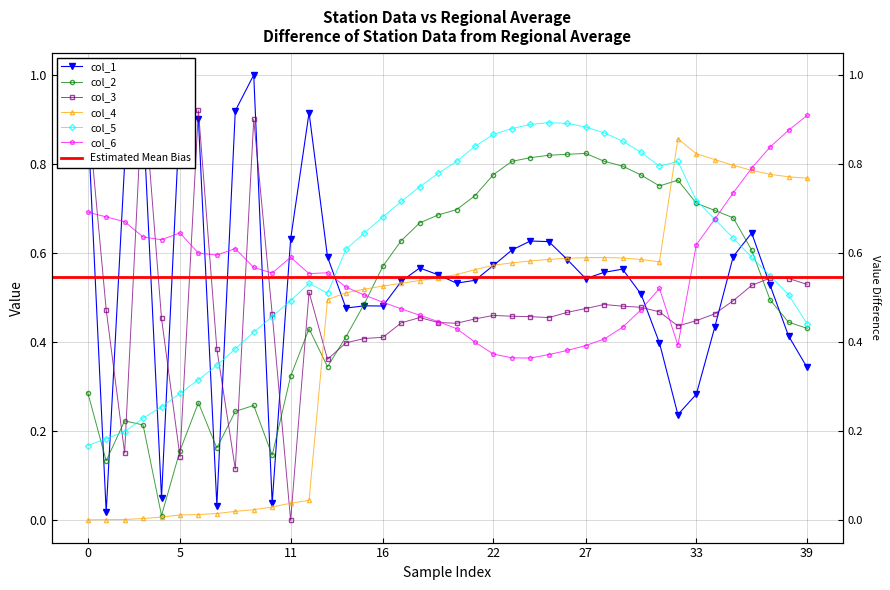

What is the difference between the second highest and second lowest values in the col_2 series?

0.7